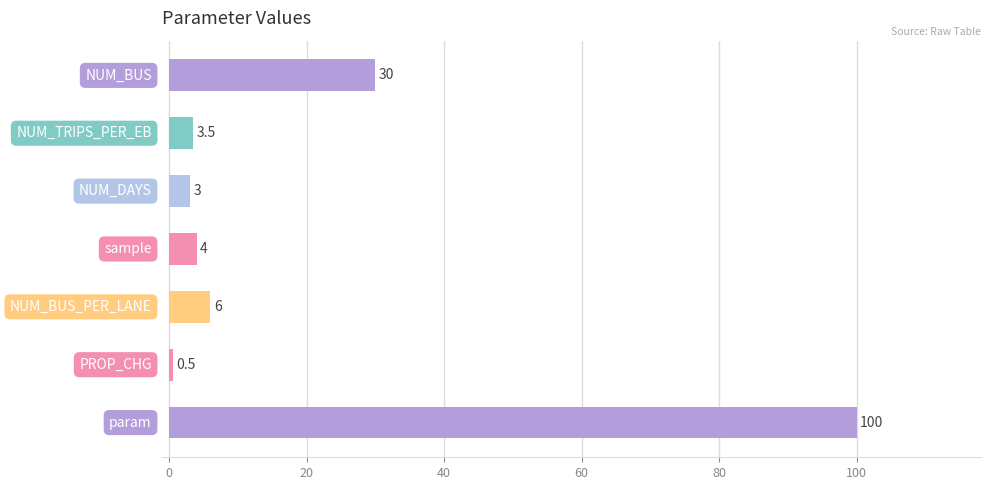

What is the difference between the second highest and second lowest values?

27.0